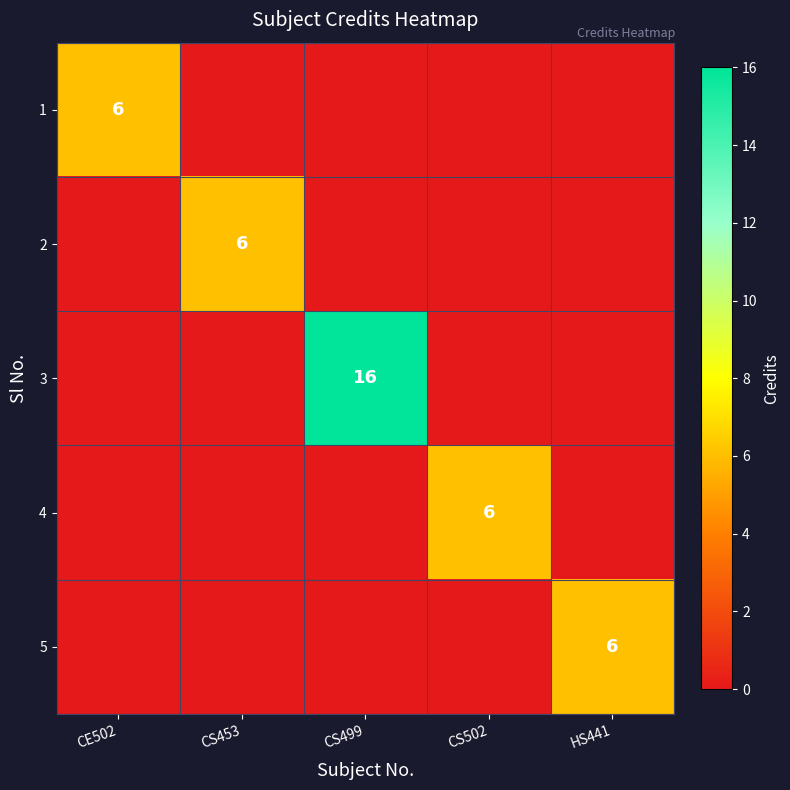

The value of 5 at HS441 is 6. True or false?

True